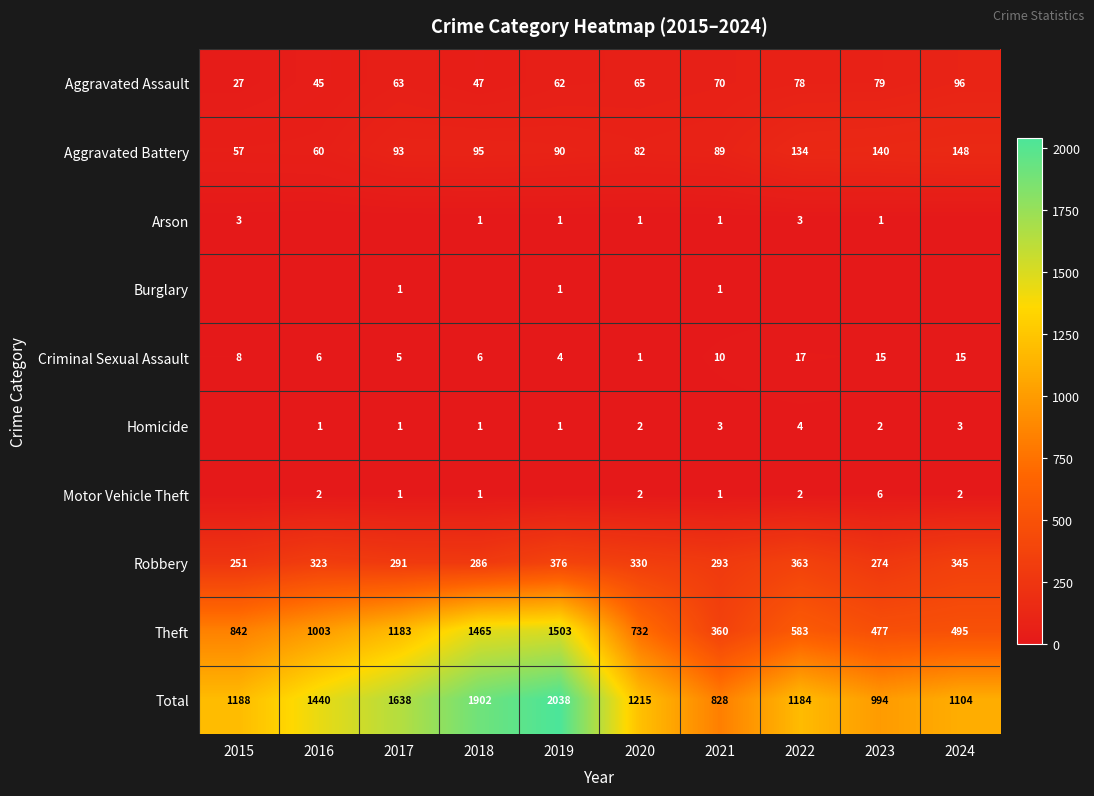

What is the difference between the highest and lowest values at 2021?

827